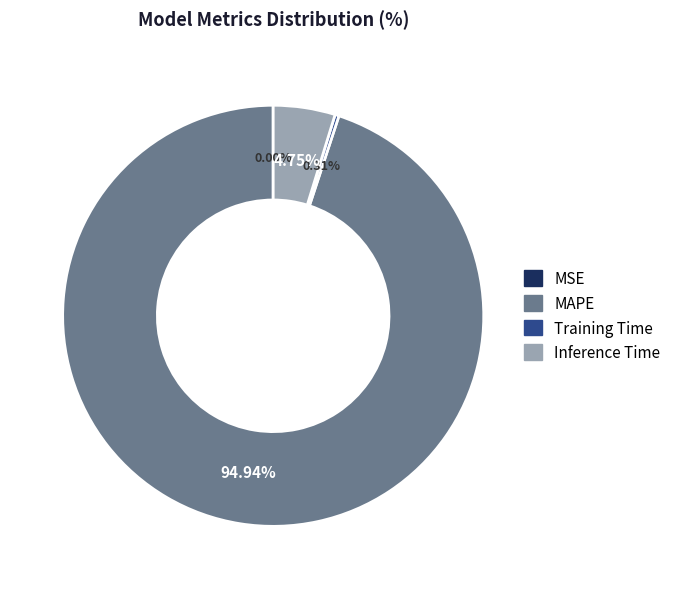

What is the largest slice in the pie chart?

MAPE